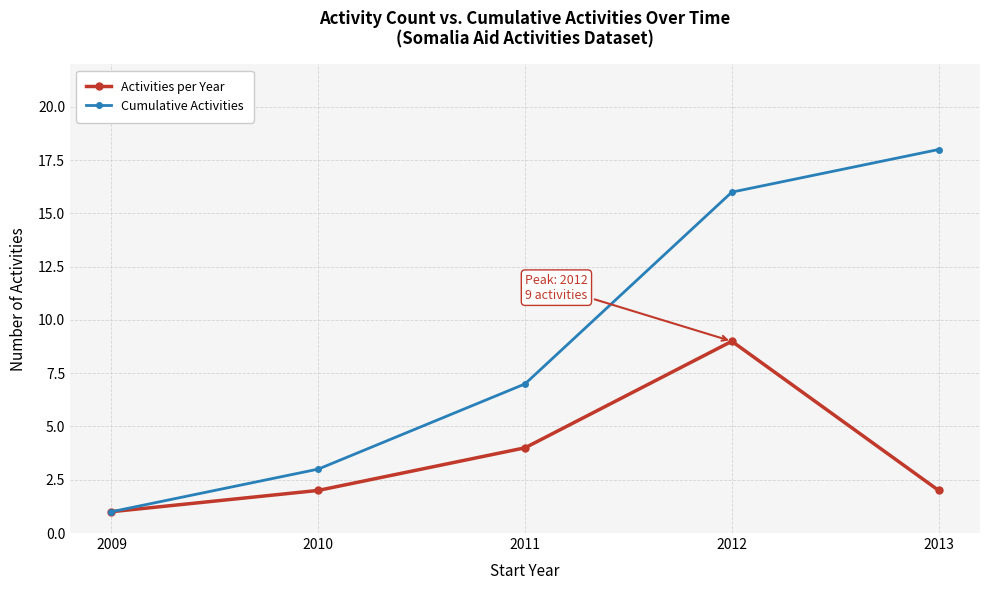

Is it true that Activities per Year equals 1 at 2013?

False